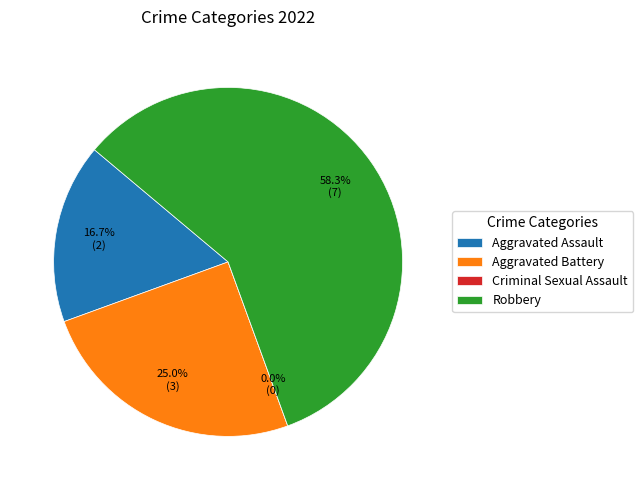

Combined, what portion of the pie is Robbery and Criminal Sexual Assault?

58.3%